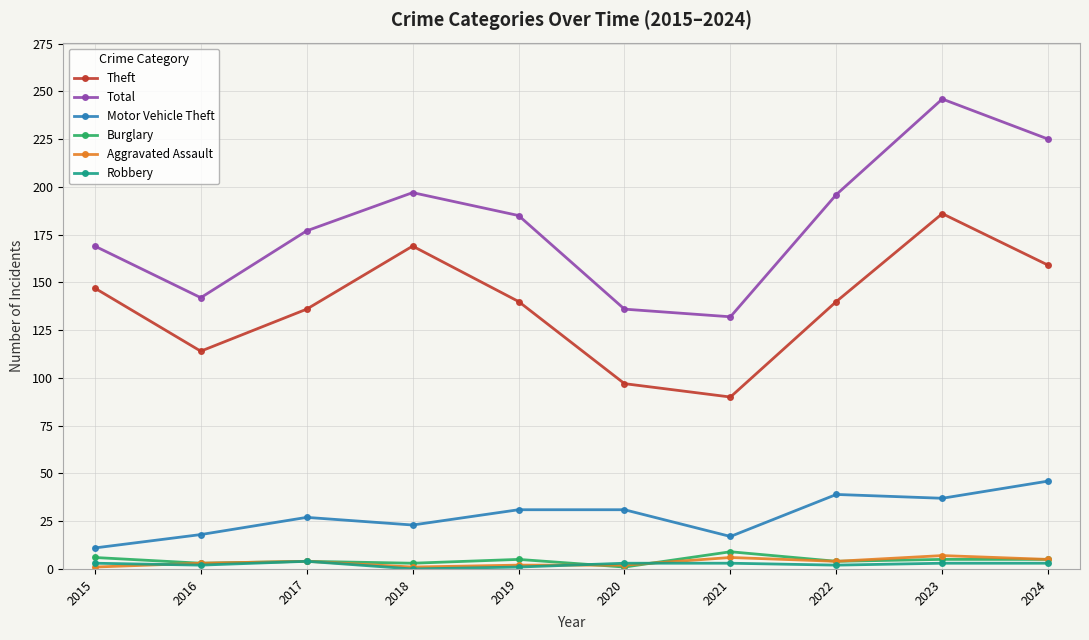

What is the total value across all series at 2022?

385